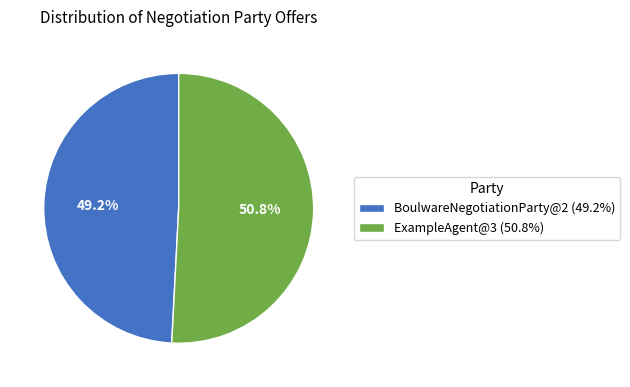

What is the largest slice in the pie chart?

ExampleAgent@3